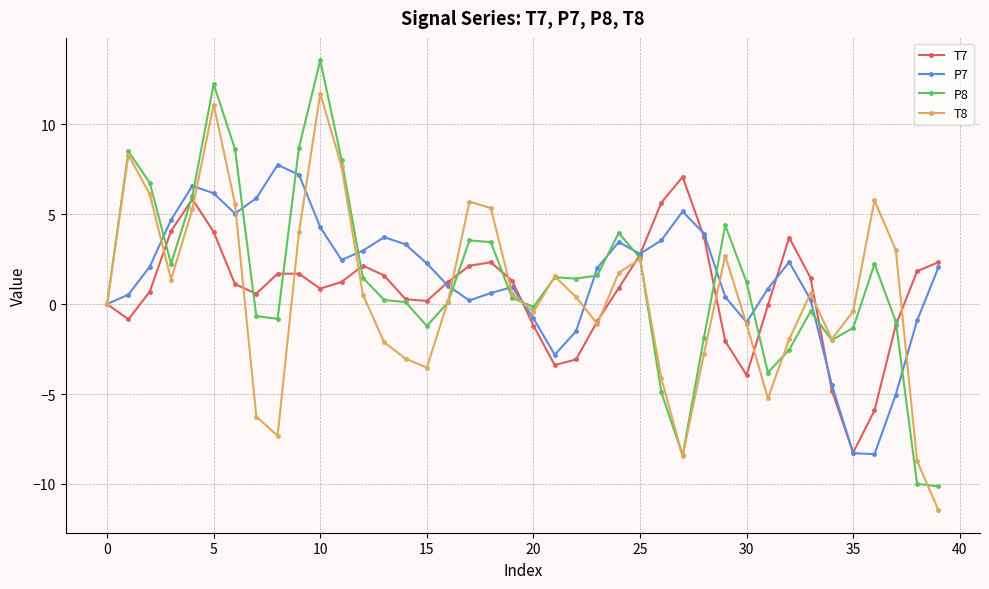

Which series has the widest spread of values?

P8